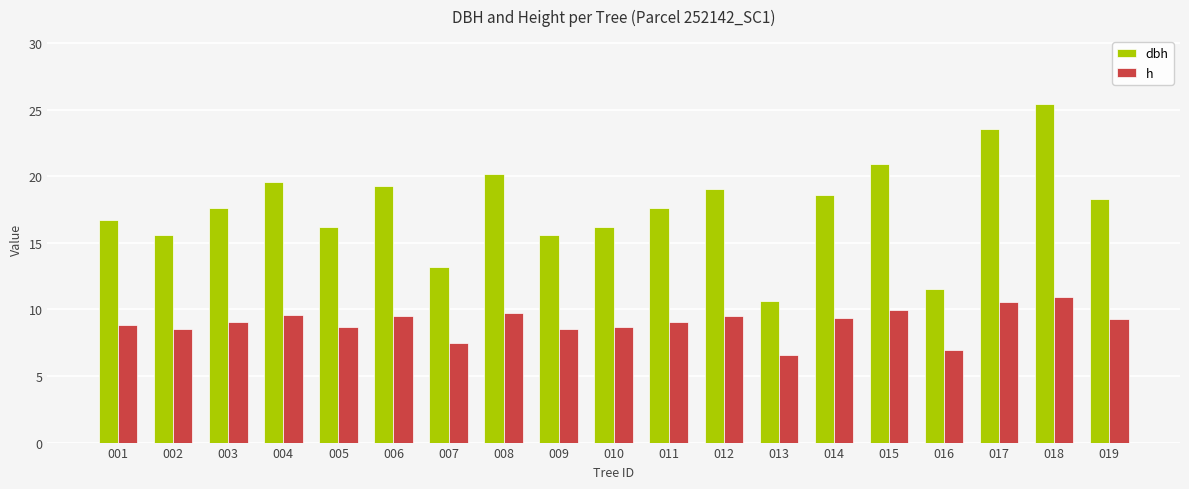

What is the lowest value of the h series?

6.5